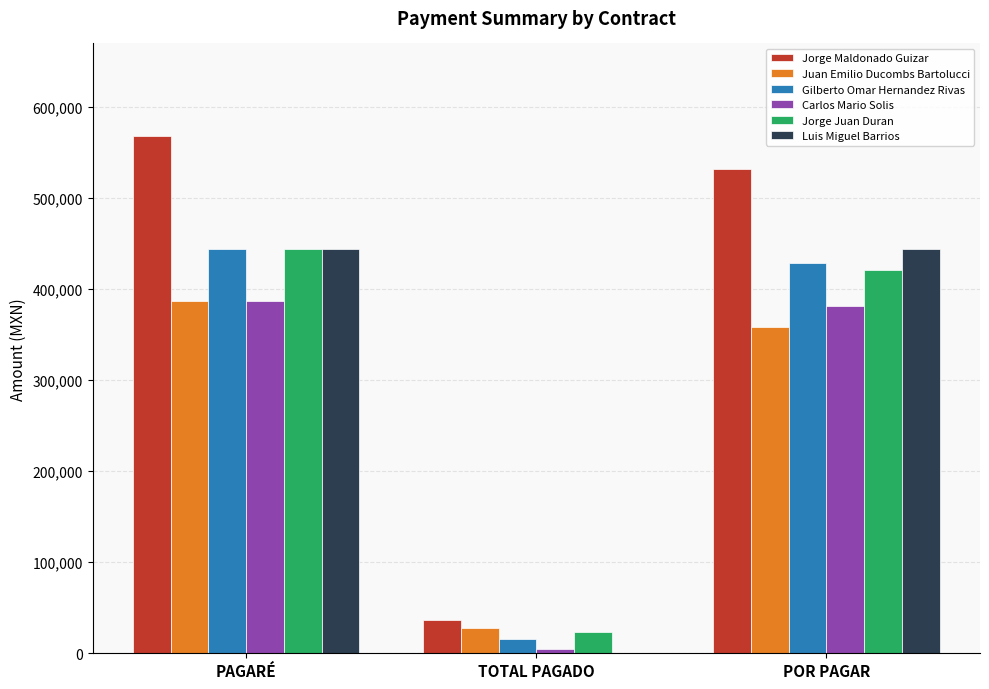

Which category has the highest value in the Gilberto Omar Hernandez Rivas series?

PAGARÉ